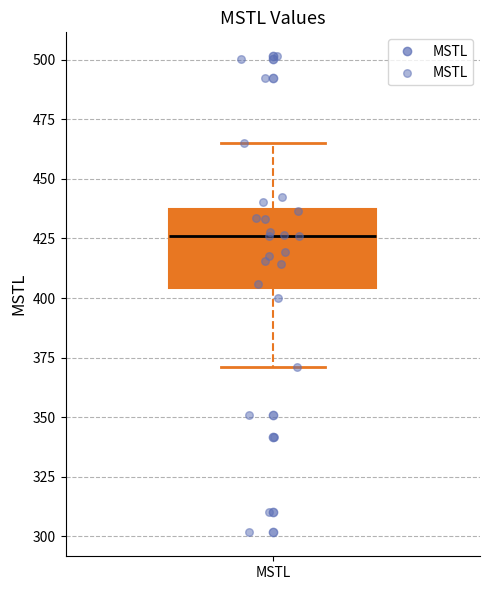

Transcribe this box plot: give where the median line is, the range the box spans, and where the two whiskers end, as read against the y-axis. The values are not printed on the chart, so give them approximately, as read against the axis.

median 425, box 405 to 435, whiskers 370 to 465